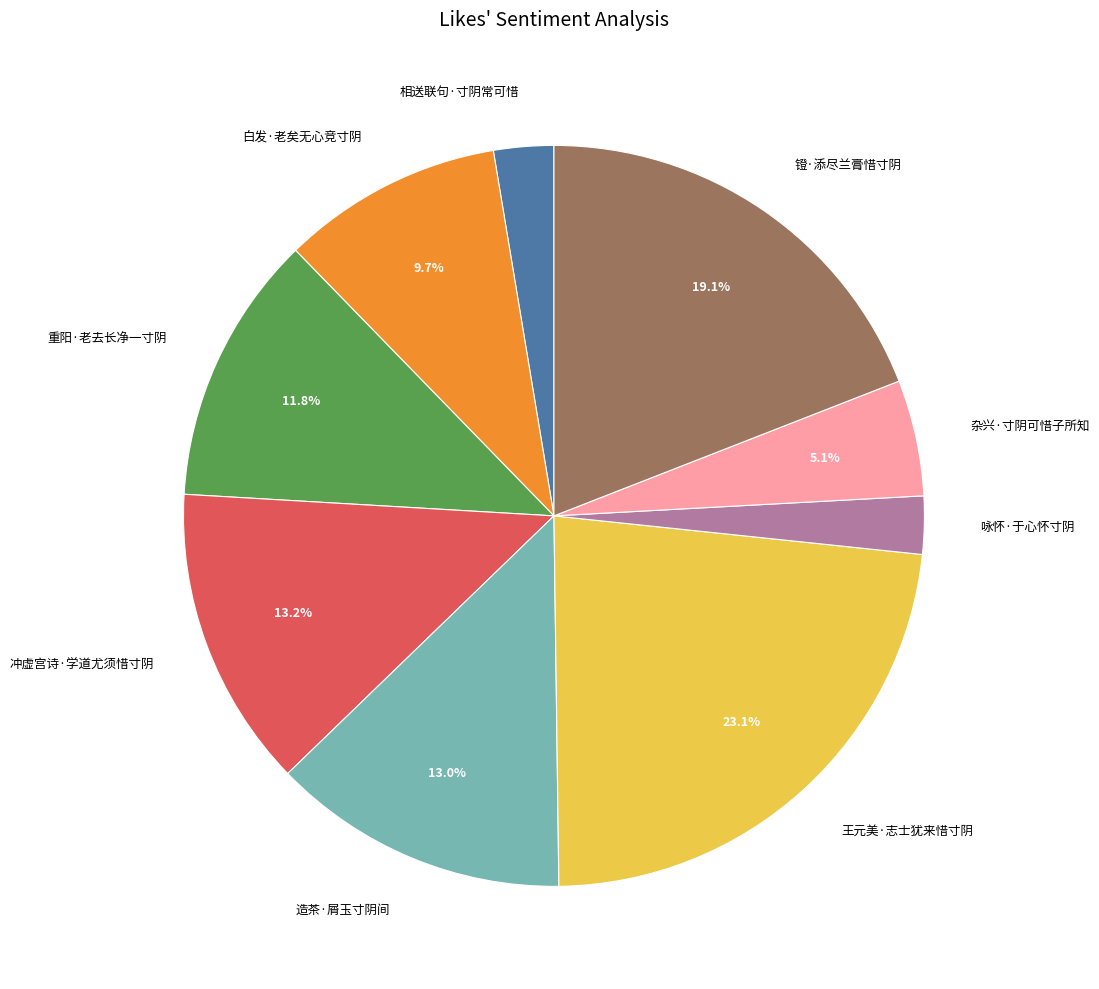

Does 相送联句·寸阴常可惜 account for over 50% of the chart?

No